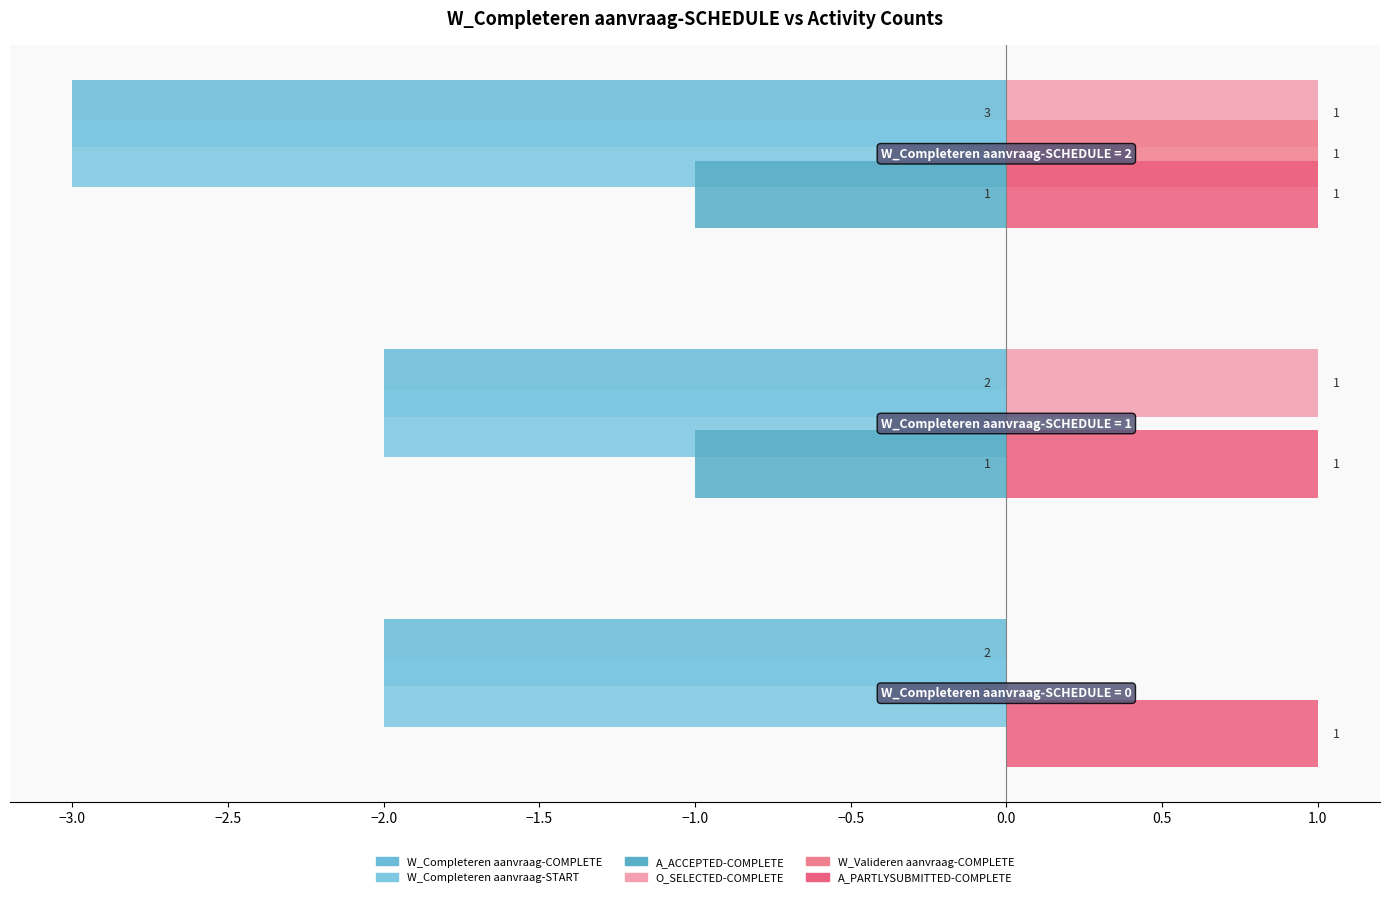

How many distinct data groups are displayed?

6